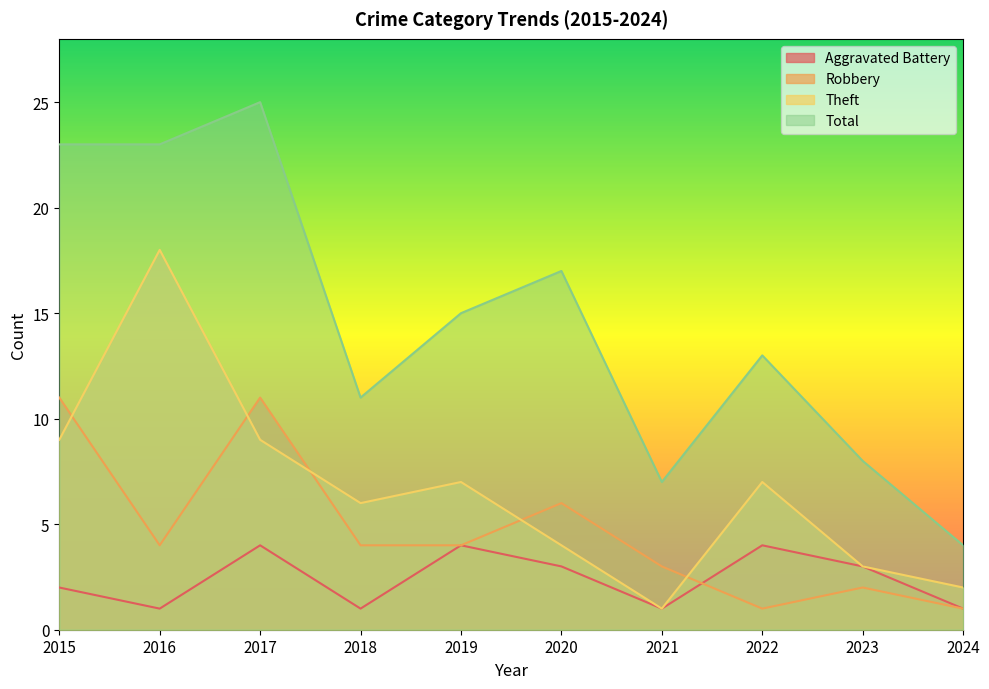

At which label is Theft closest to 9?

2015